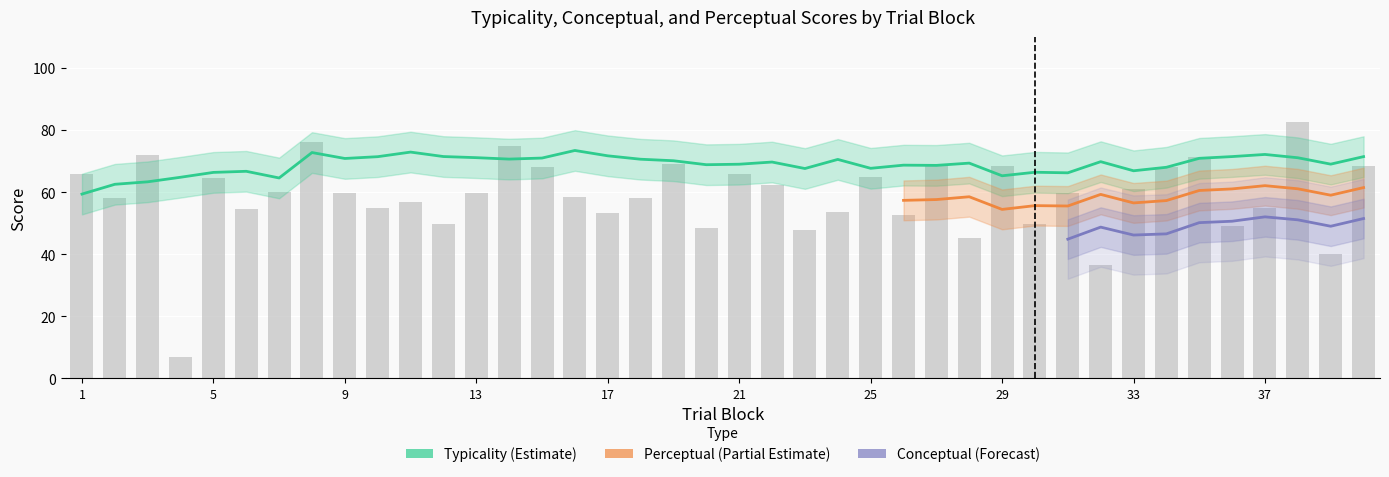

Rank the series by their maximum value, from highest to lowest.

typicality, perceptual, conceptual